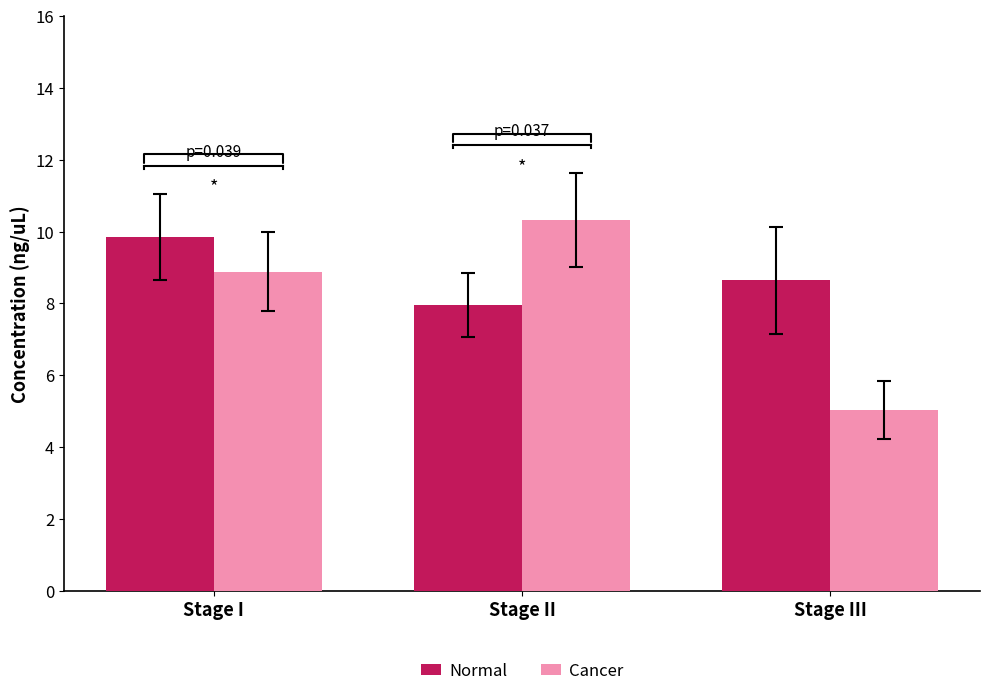

Are the bars horizontal?

No